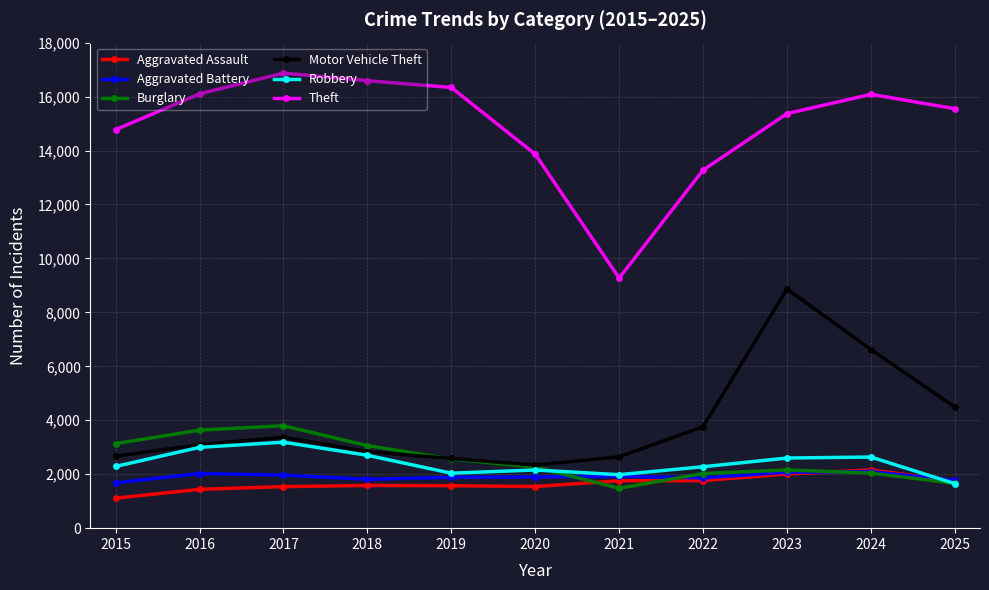

Which series has the widest spread of values?

Theft